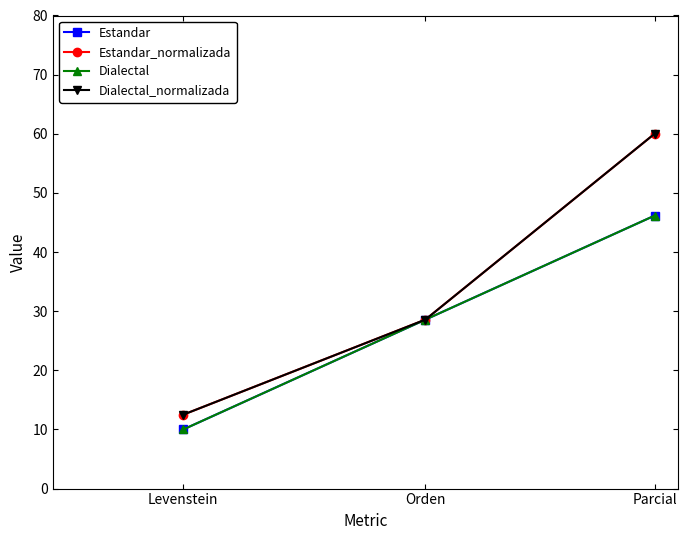

Is the value of Estandar at Orden greater than the value of Dialectal at Orden?

No